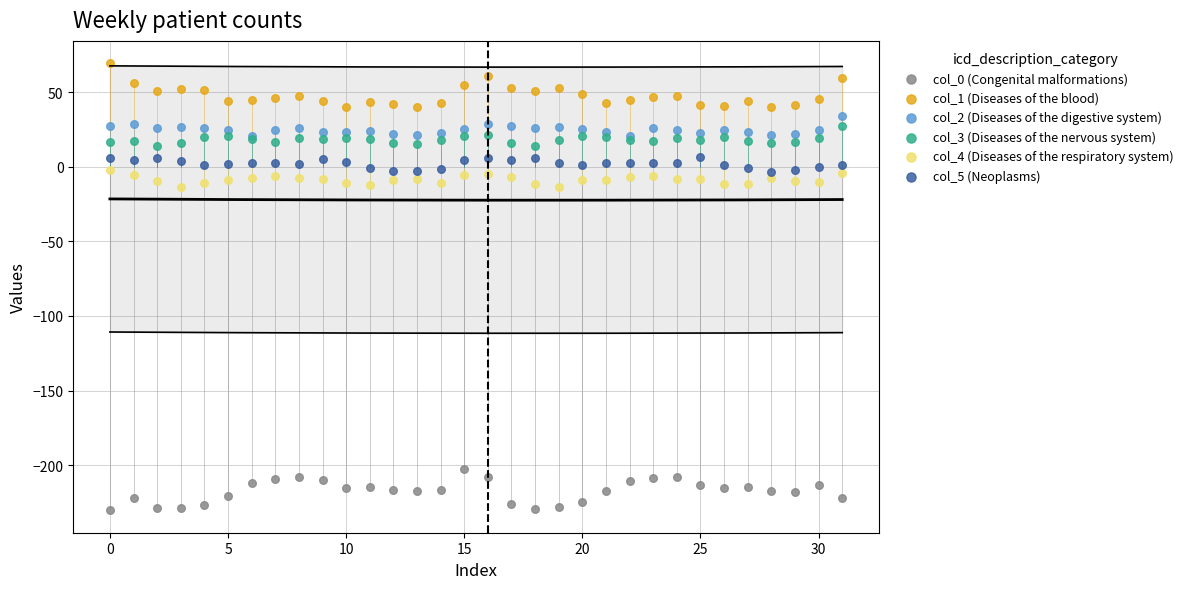

What are all the series names shown in the legend?

col_0 (Congenital malformations), col_1 (Diseases of the blood), col_2 (Diseases of the digestive system), col_3 (Diseases of the nervous system), col_4 (Diseases of the respiratory system), col_5 (Neoplasms)